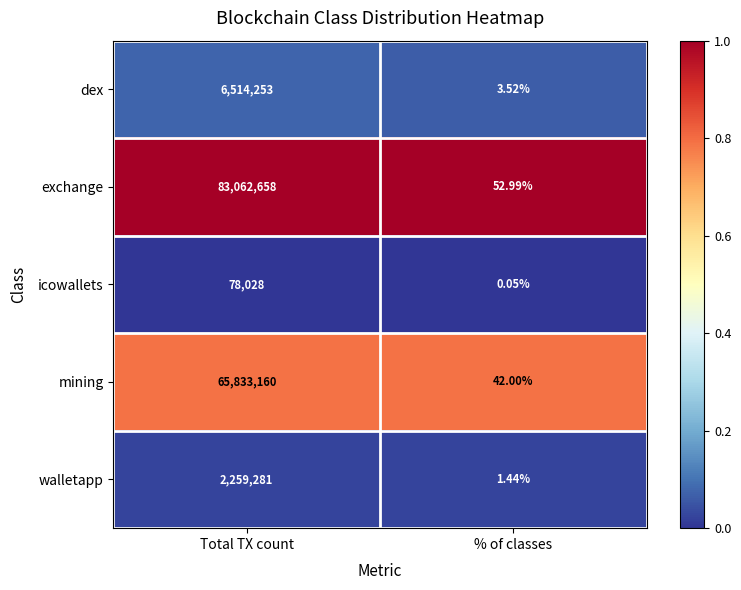

Which series has the widest spread of values?

exchange